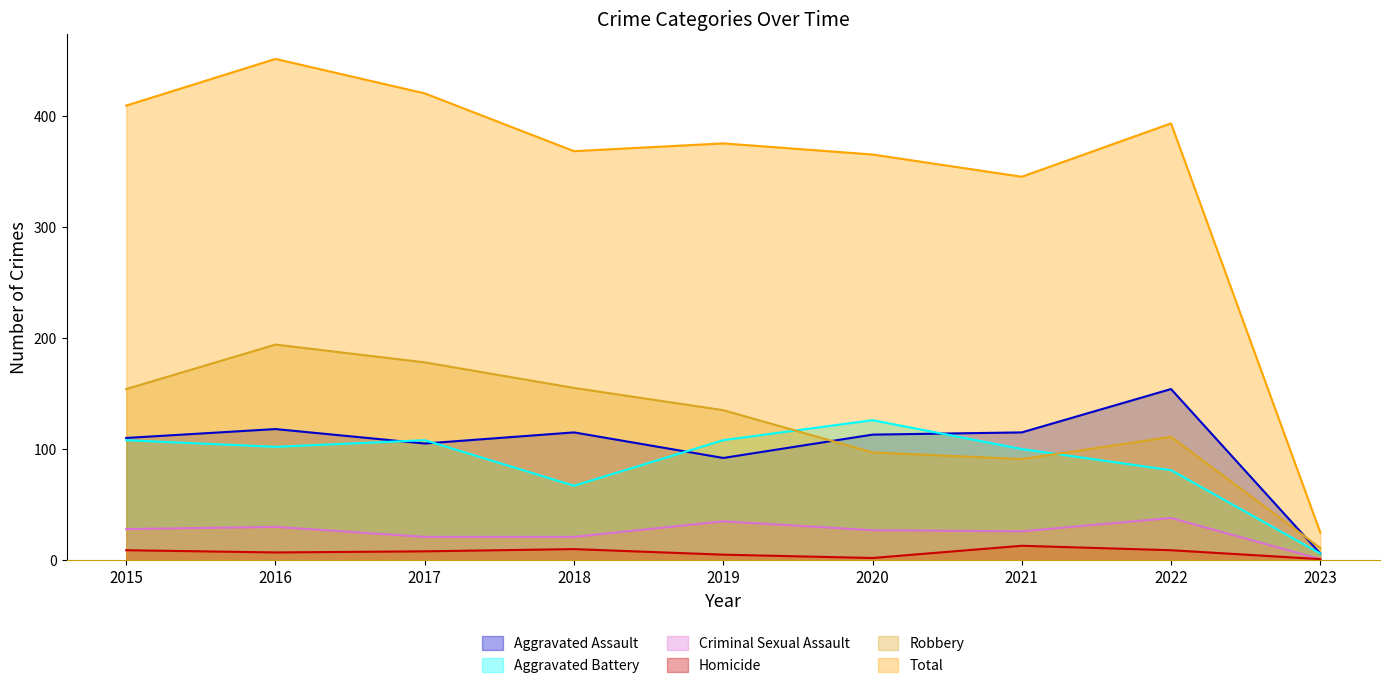

True or false: Aggravated Battery has a value of 126 at 2020.

True